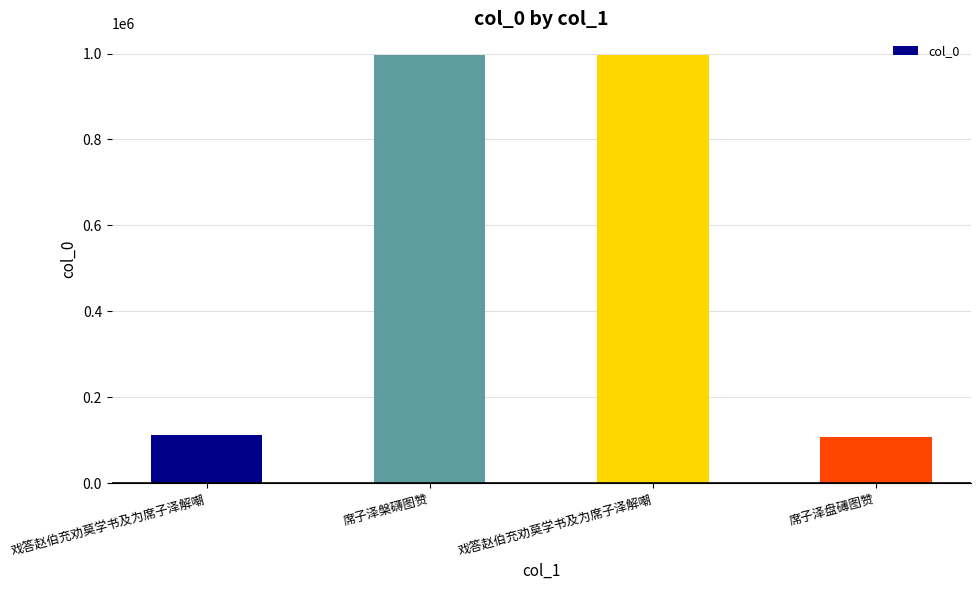

Reading right to left, what are all the values shown in this chart?

108719	996563	997088	113458